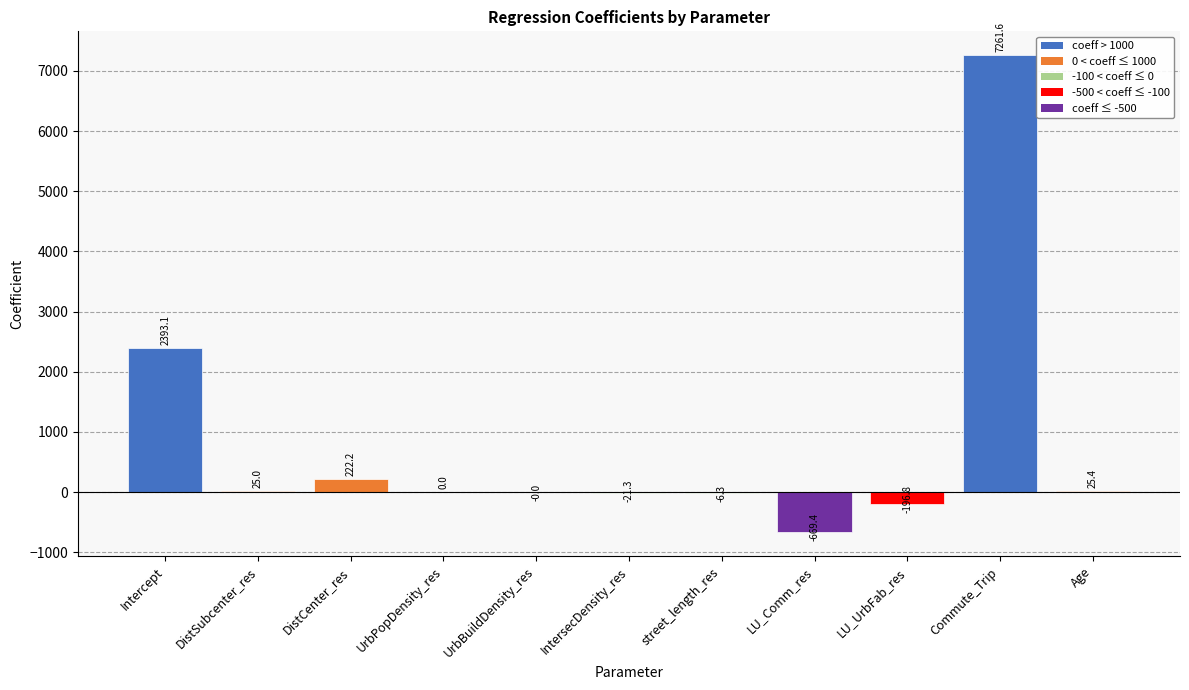

Between UrbBuildDensity_res and DistSubcenter_res, which is larger?

DistSubcenter_res